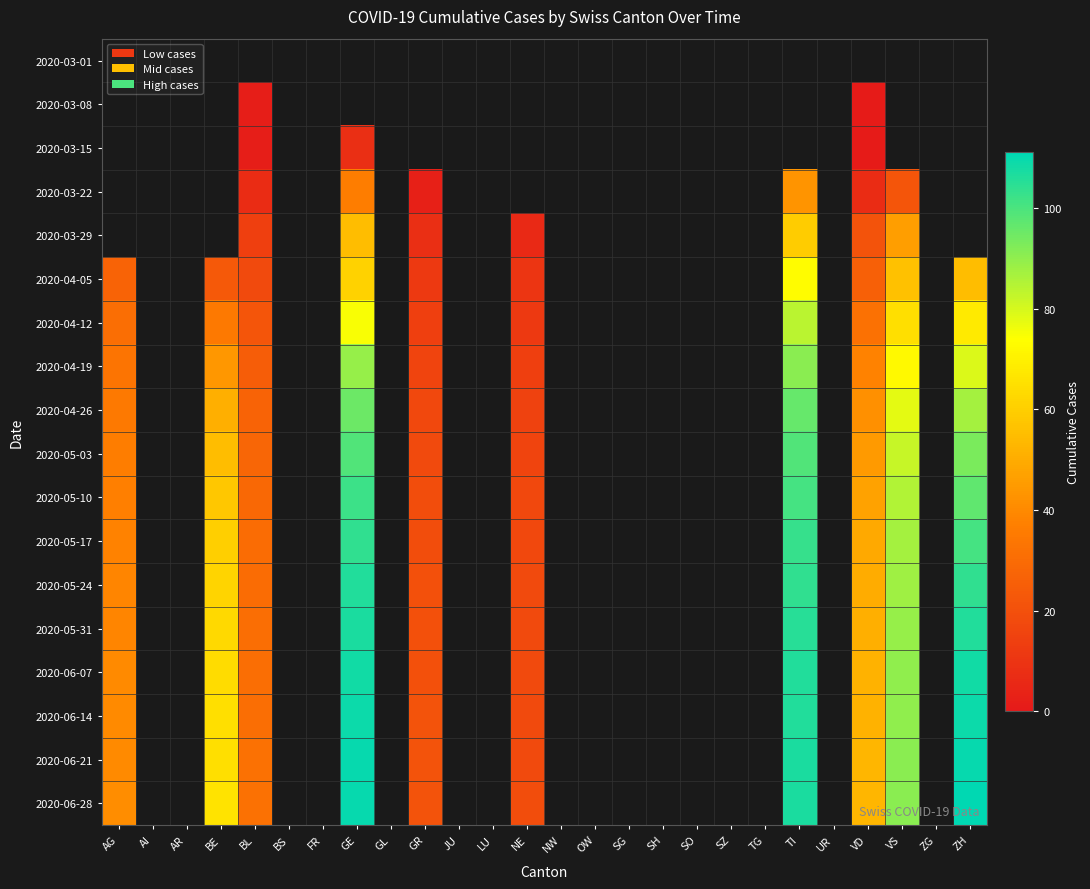

How many positive values does the 2020-06-14 series have?

10